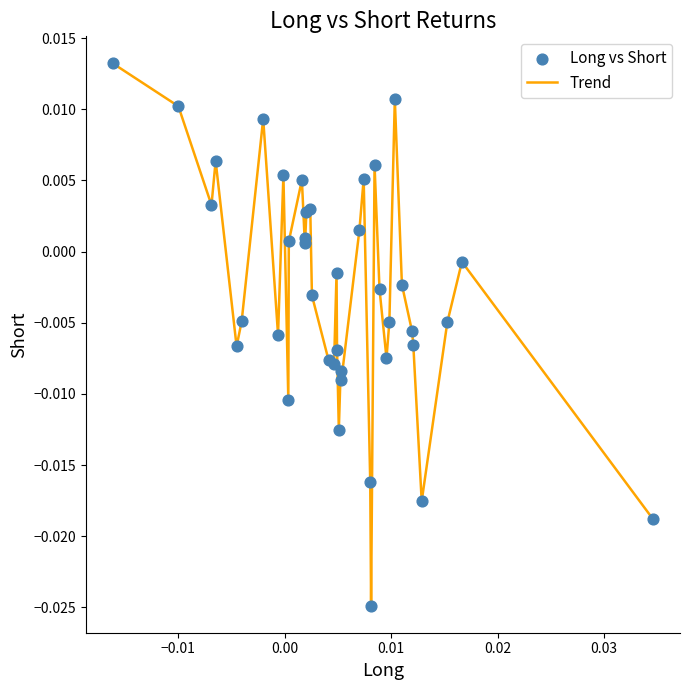

Is this an area chart (filled region under the line)?

No